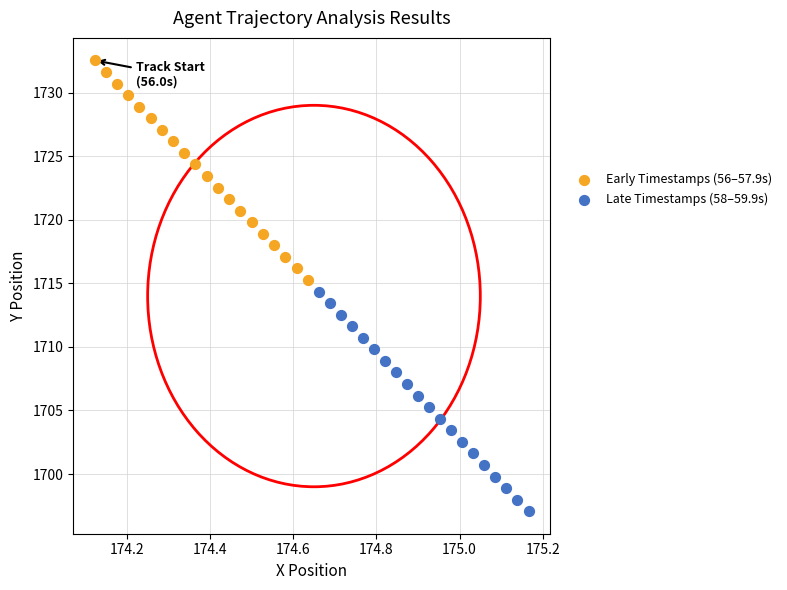

Which series contains the highest Y value?

Early Timestamps (56–57.9s)